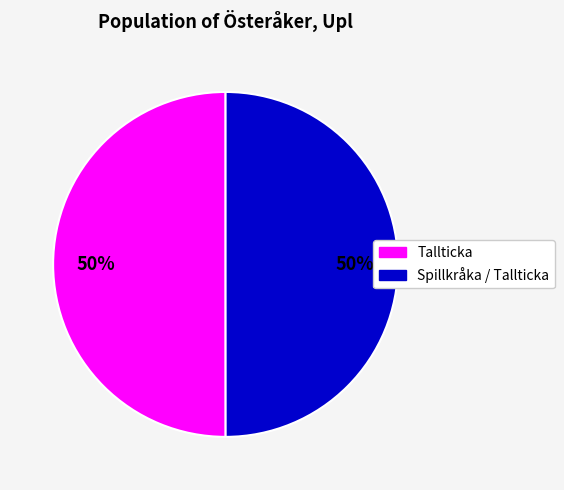

To the nearest percent, what is the average slice percentage?

50%